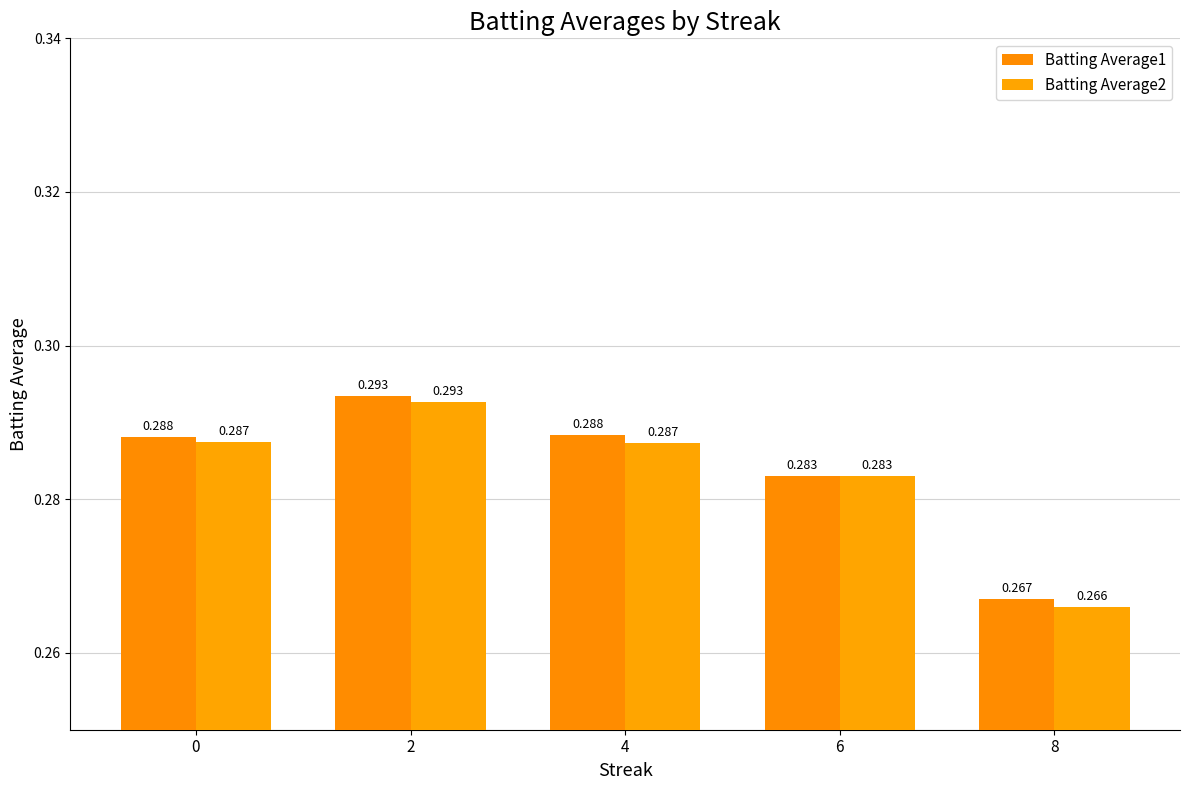

At which label does Batting Average2 reach its minimum?

8